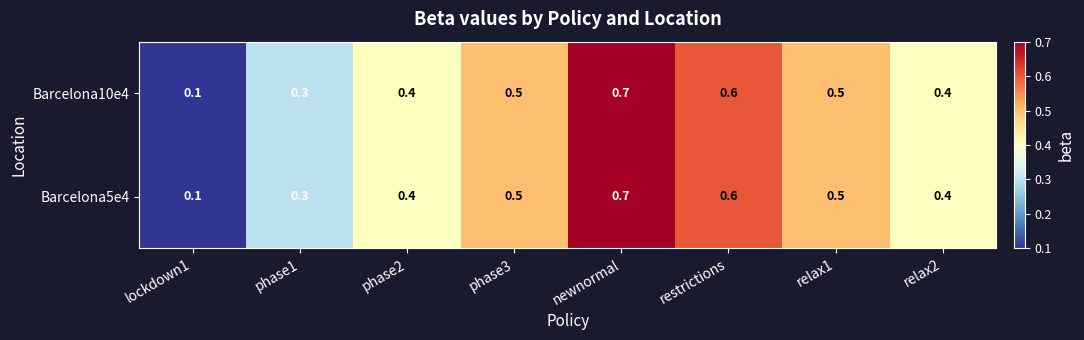

What is the average value of the Barcelona10e4 series?

0.4